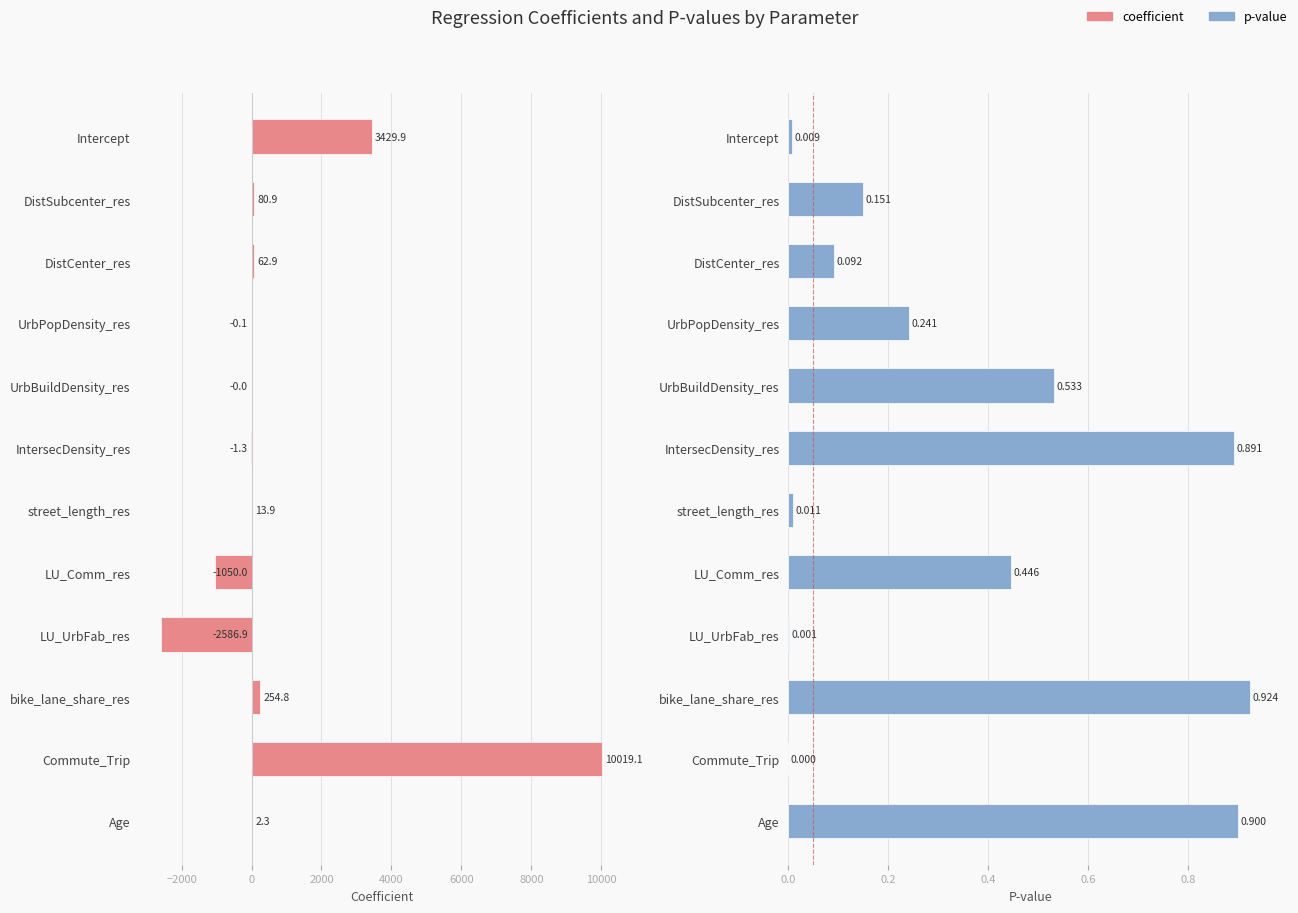

What is the difference between the maximum and second lowest values in the coefficient series?

11069.1